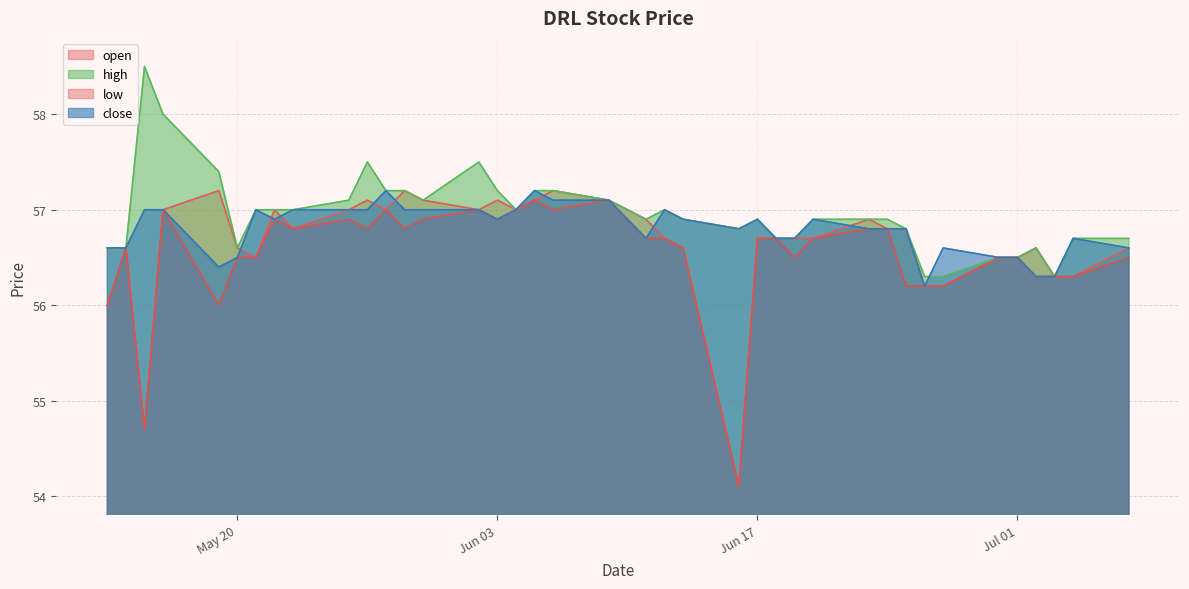

True or false: high and open intersect in this chart.

False